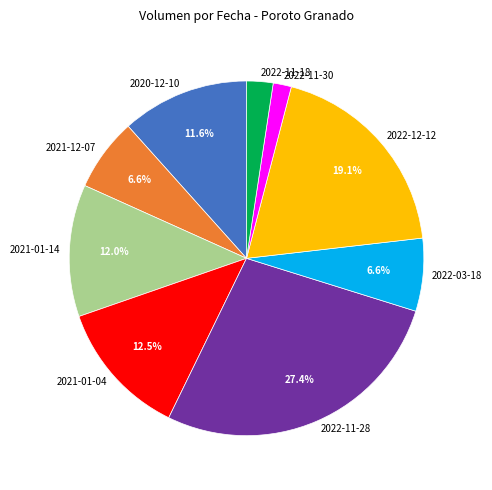

Does 2021-12-07 account for over 50% of the chart?

No